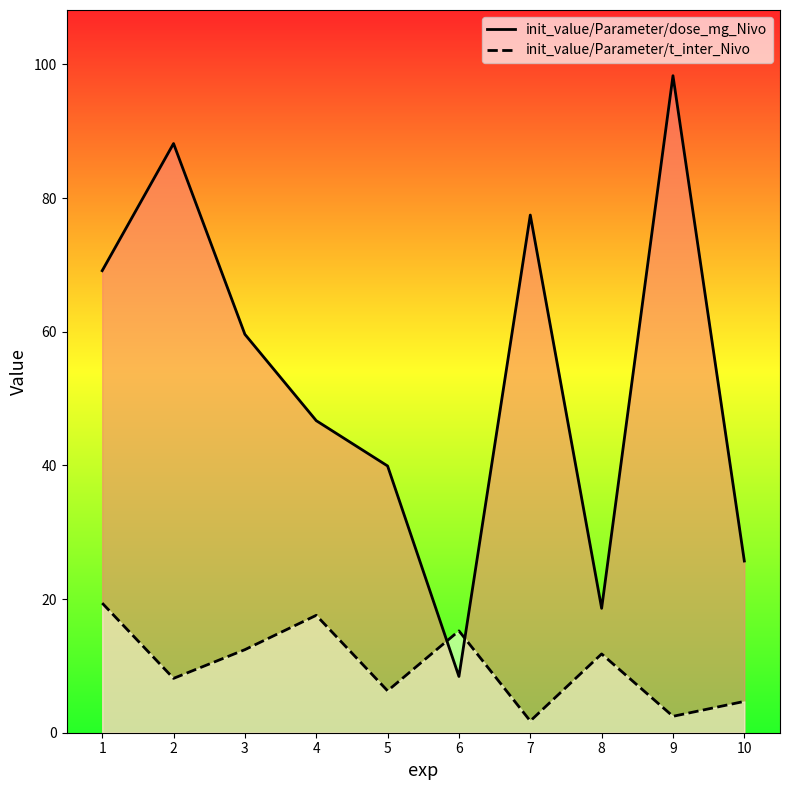

What is the spread (max minus min) of values at 8?

6.8